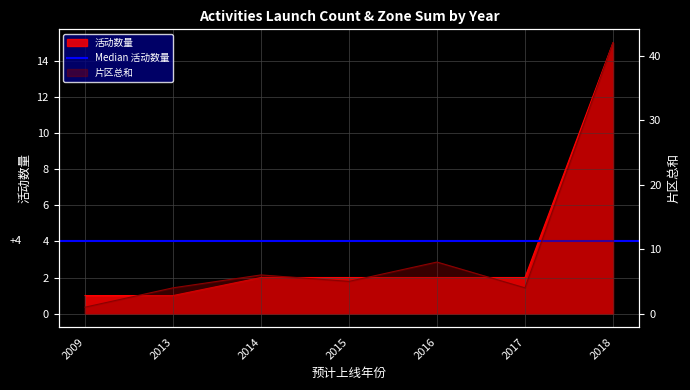

Reading left to right, extract all data points from this chart.

活动数量: 1	1	2	2	2	2	15
片区总和: 1	4	6	5	8	4	42